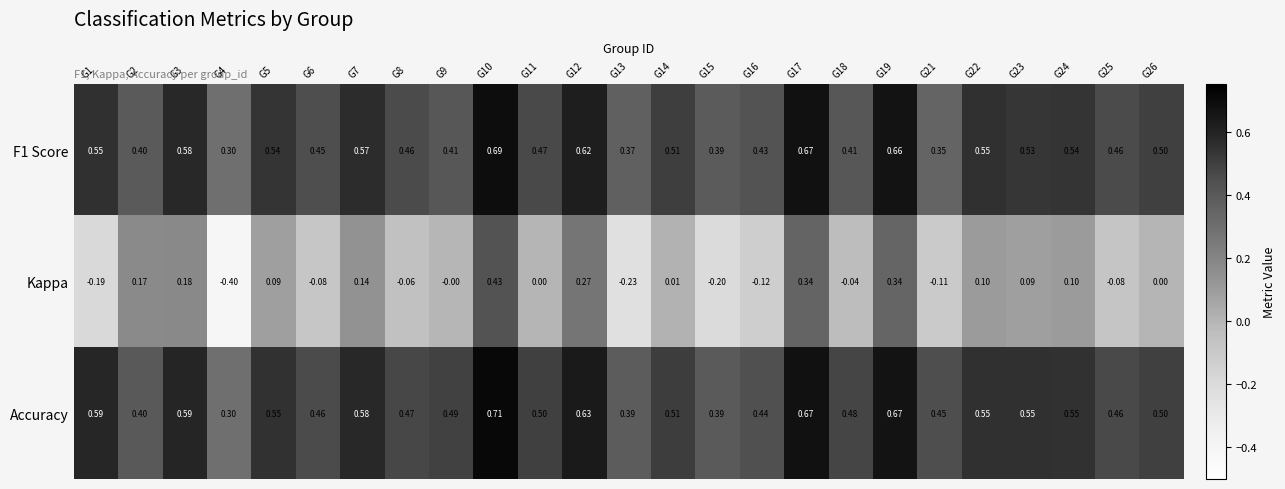

Which series has the widest spread of values?

Kappa